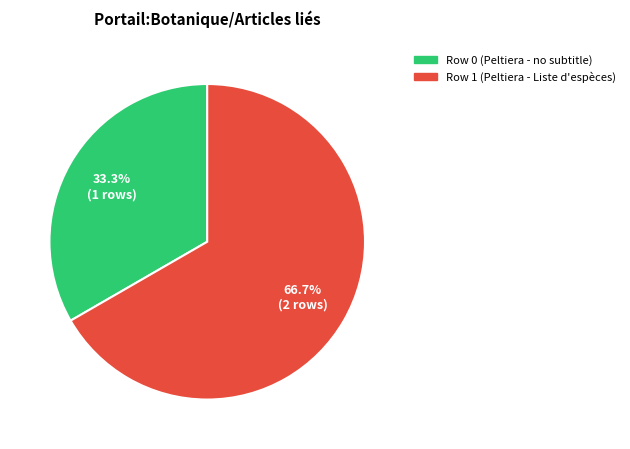

What percentage is the Row 1 slice, to the nearest percent?

67%